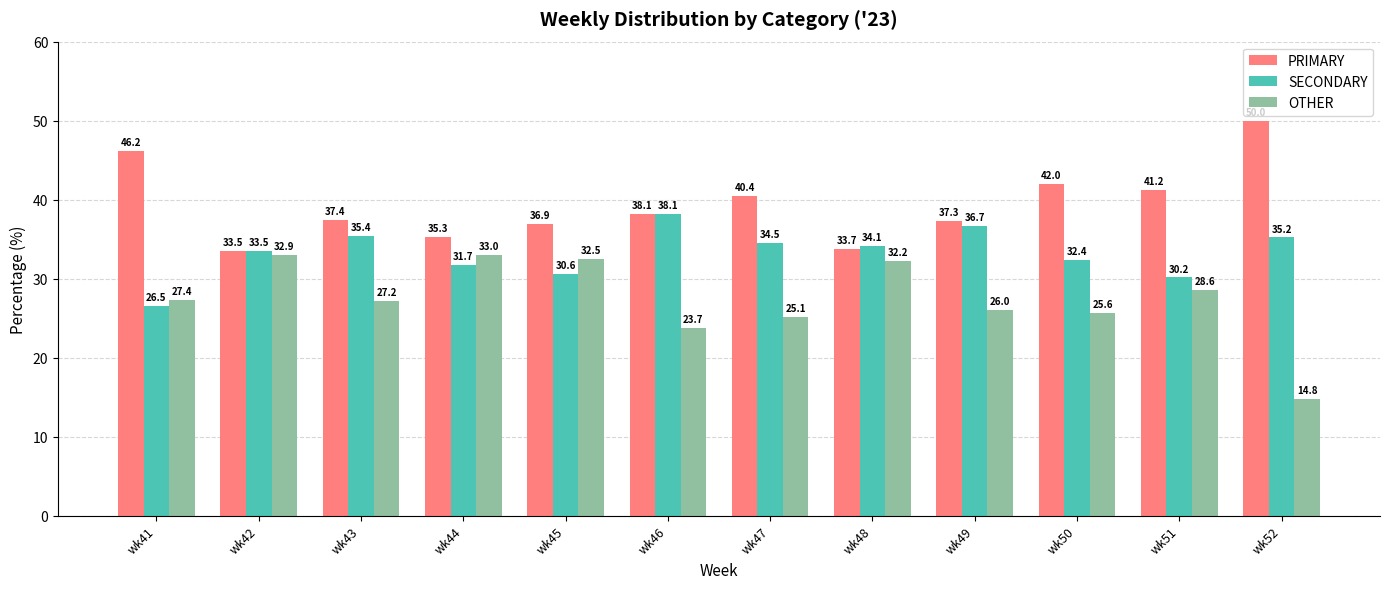

Reading right to left, list all the values displayed in this chart.

PRIMARY: wk52=50.0	wk51=41.2	wk50=42.0	wk49=37.3	wk48=33.7	wk47=40.4	wk46=38.1	wk45=36.9	wk44=35.3	wk43=37.4	wk42=33.5	wk41=46.2
SECONDARY: wk52=35.2	wk51=30.2	wk50=32.4	wk49=36.7	wk48=34.1	wk47=34.5	wk46=38.1	wk45=30.6	wk44=31.7	wk43=35.4	wk42=33.5	wk41=26.5
OTHER: wk52=14.8	wk51=28.6	wk50=25.6	wk49=26.0	wk48=32.2	wk47=25.1	wk46=23.7	wk45=32.5	wk44=33.0	wk43=27.2	wk42=32.9	wk41=27.4